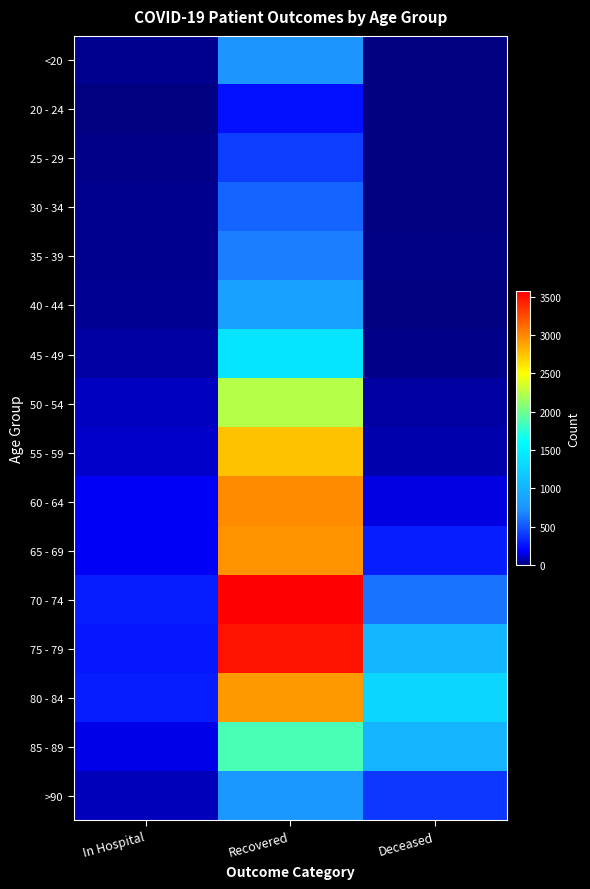

Reading right to left, list all the values displayed in this chart.

<20: Deceased=4	Recovered=768	In Hospital=26
20 - 24: Deceased=0	Recovered=243	In Hospital=6
25 - 29: Deceased=3	Recovered=416	In Hospital=15
30 - 34: Deceased=3	Recovered=553	In Hospital=22
35 - 39: Deceased=9	Recovered=653	In Hospital=22
40 - 44: Deceased=6	Recovered=853	In Hospital=29
45 - 49: Deceased=19	Recovered=1410	In Hospital=51
50 - 54: Deceased=49	Recovered=2243	In Hospital=96
55 - 59: Deceased=68	Recovered=2752	In Hospital=106
60 - 64: Deceased=140	Recovered=2985	In Hospital=169
65 - 69: Deceased=290	Recovered=2952	In Hospital=170
70 - 74: Deceased=610	Recovered=3575	In Hospital=287
75 - 79: Deceased=1032	Recovered=3497	In Hospital=268
80 - 84: Deceased=1279	Recovered=2927	In Hospital=292
85 - 89: Deceased=1009	Recovered=1865	In Hospital=147
>90: Deceased=385	Recovered=788	In Hospital=87